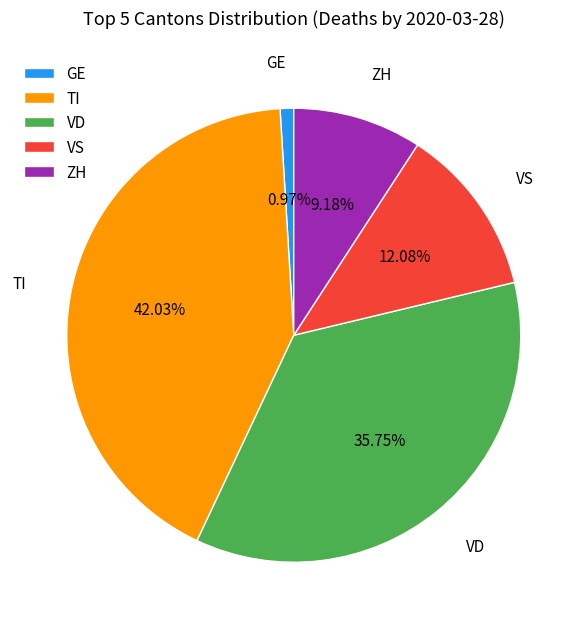

Combined, do TI and GE account for over 50%?

No